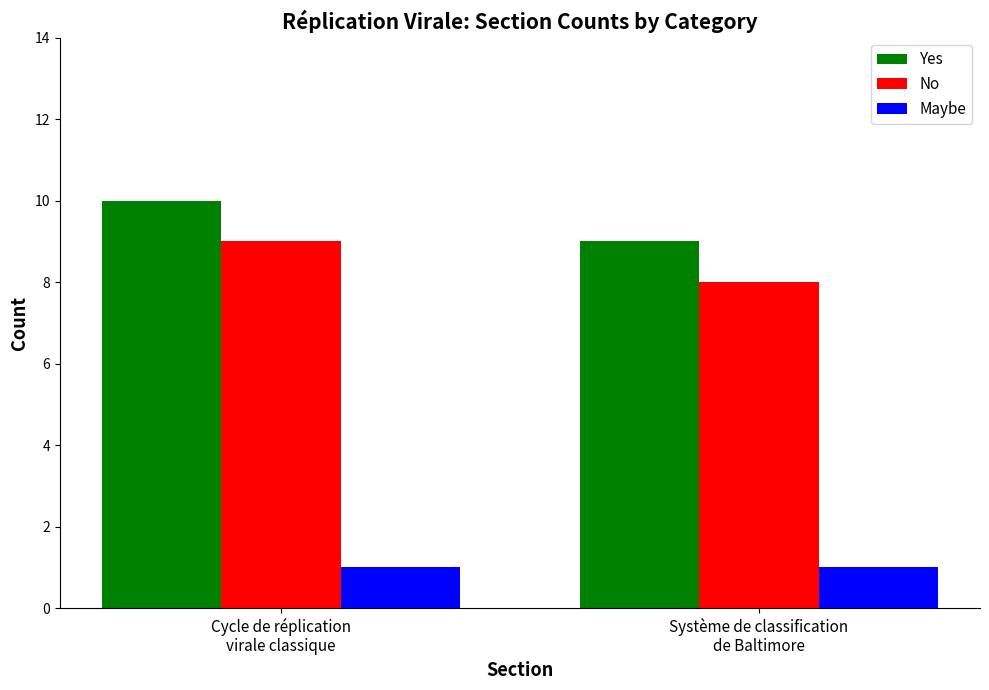

True or false: No has a value of 4 at Système de classification
de Baltimore.

False